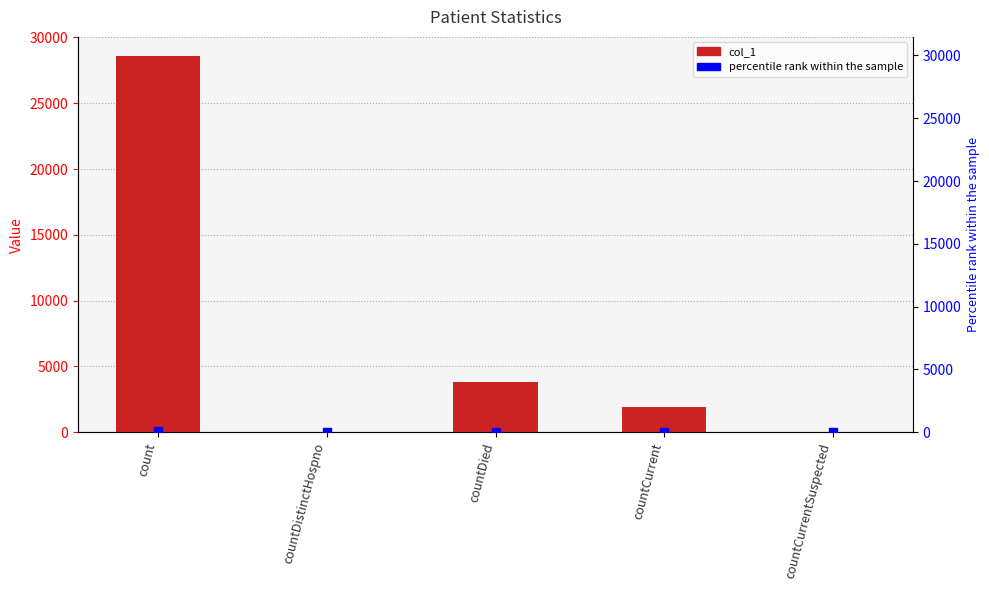

At how many categories does at least one series exceed 27048?

1